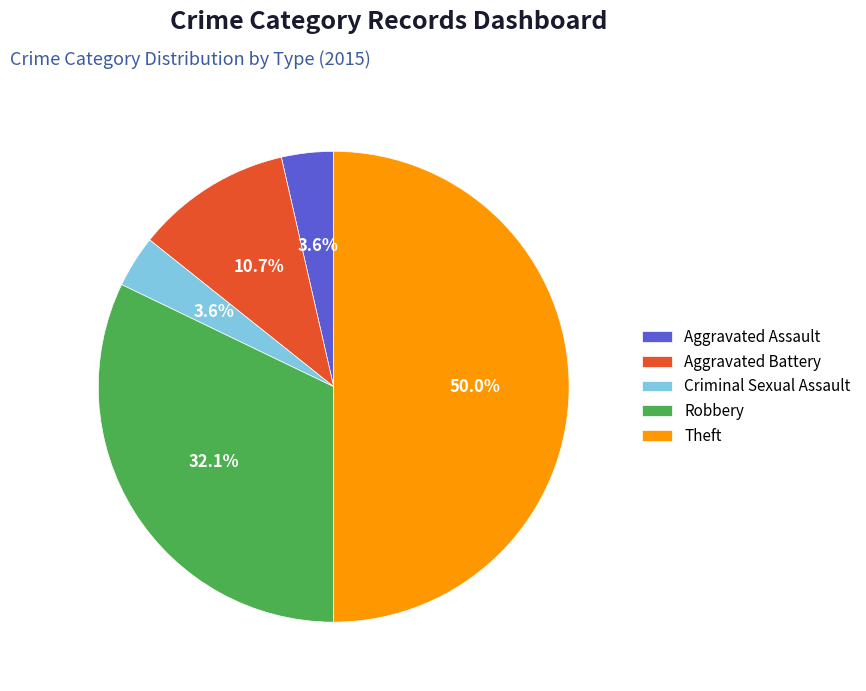

Is Criminal Sexual Assault the majority of the pie?

No